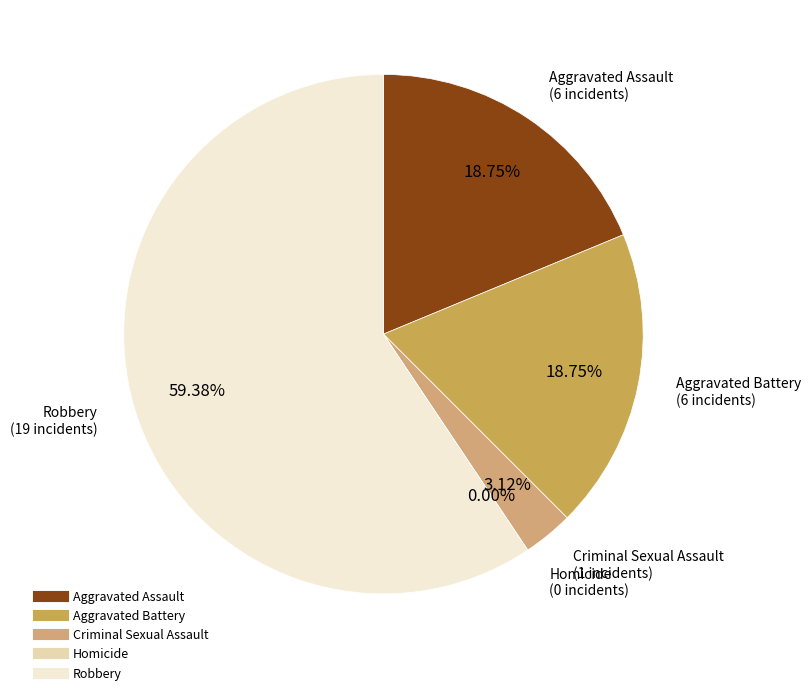

The Homicide slice represents 11% of the pie. True or false?

False